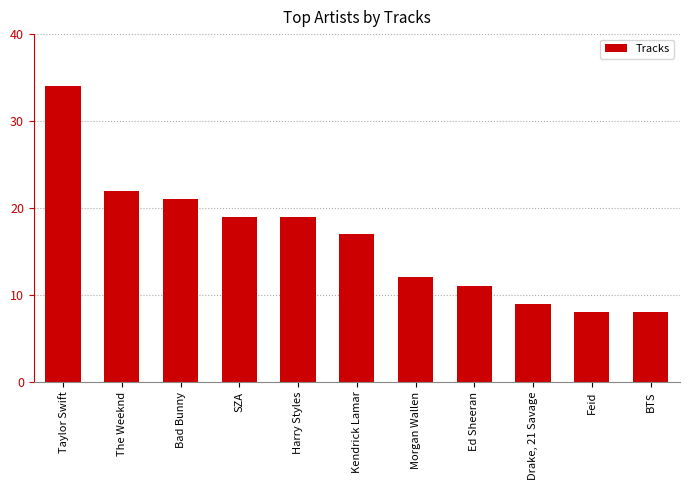

Approximately how many times larger is the value at Ed Sheeran compared to SZA?

0.6